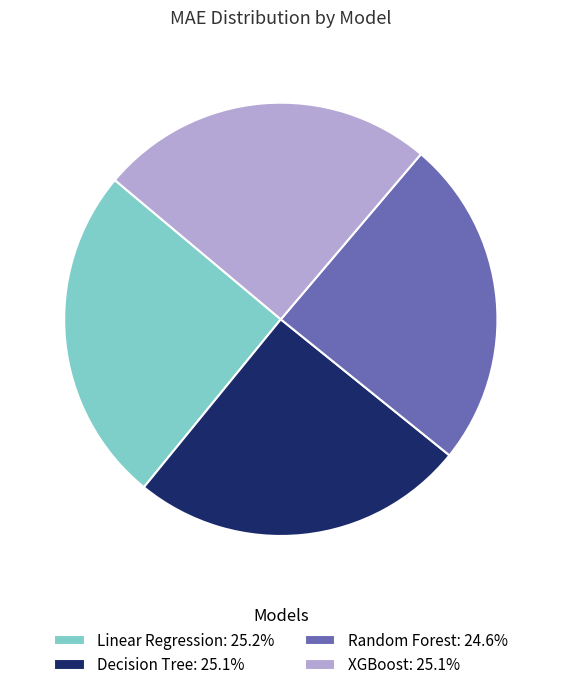

How many segments does this pie chart have?

4